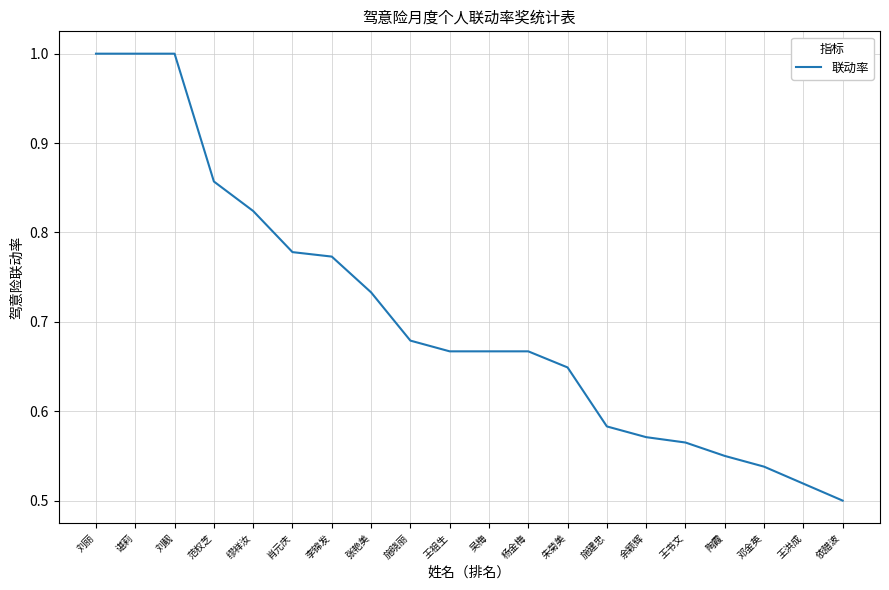

What is the difference between the values at 刘靓 and 余颖辉?

0.4